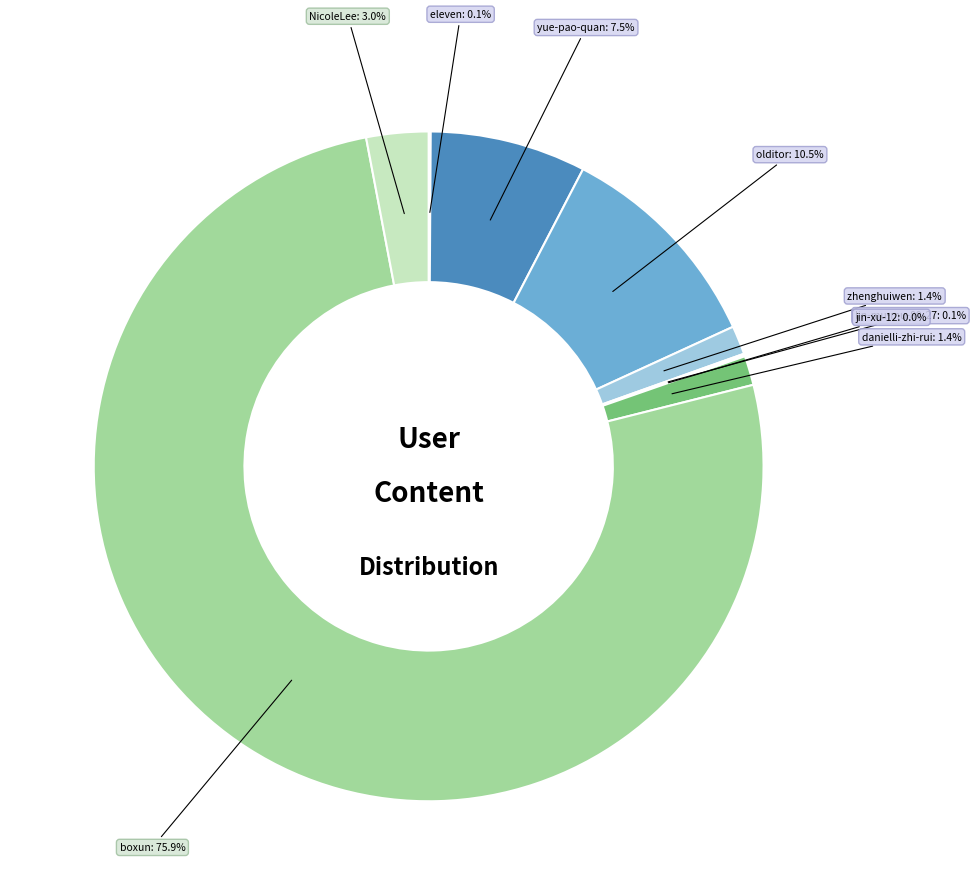

What percentage do olditor and zhenghuiwen together represent?

11.9%